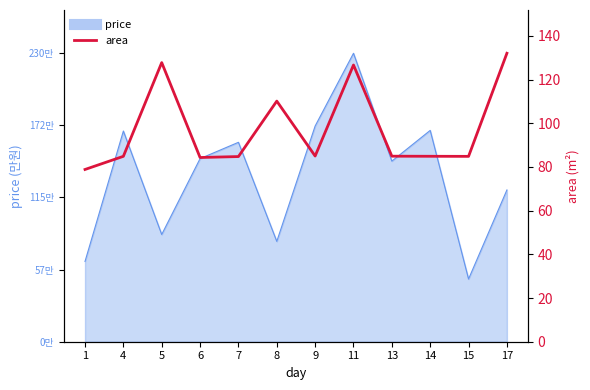

Does the chart have visible grid lines?

No